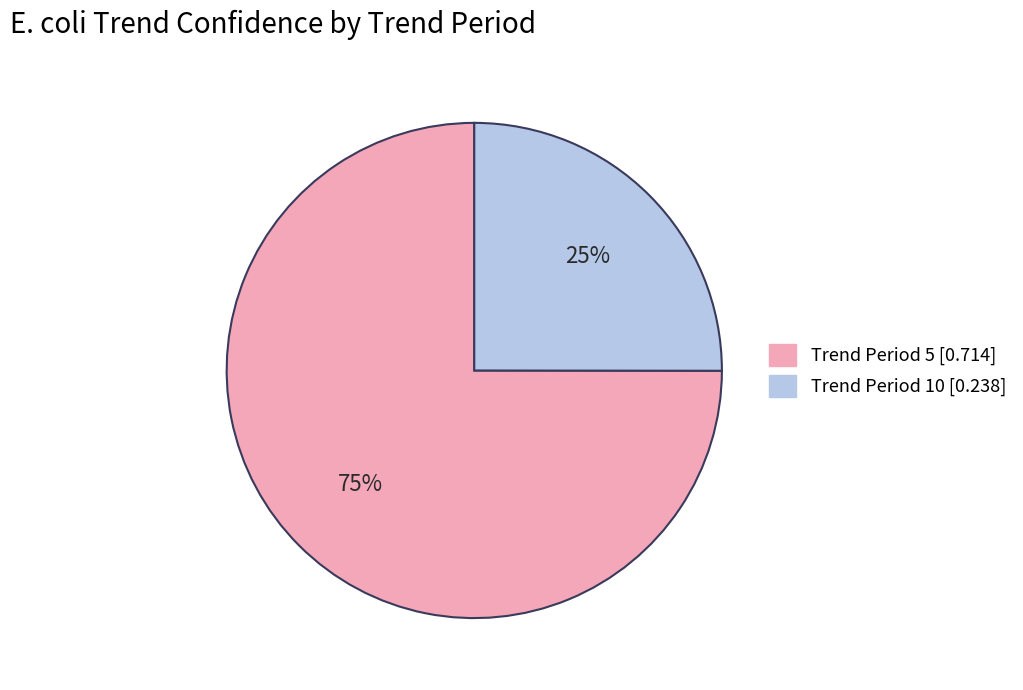

Does any single category account for the majority?

Yes